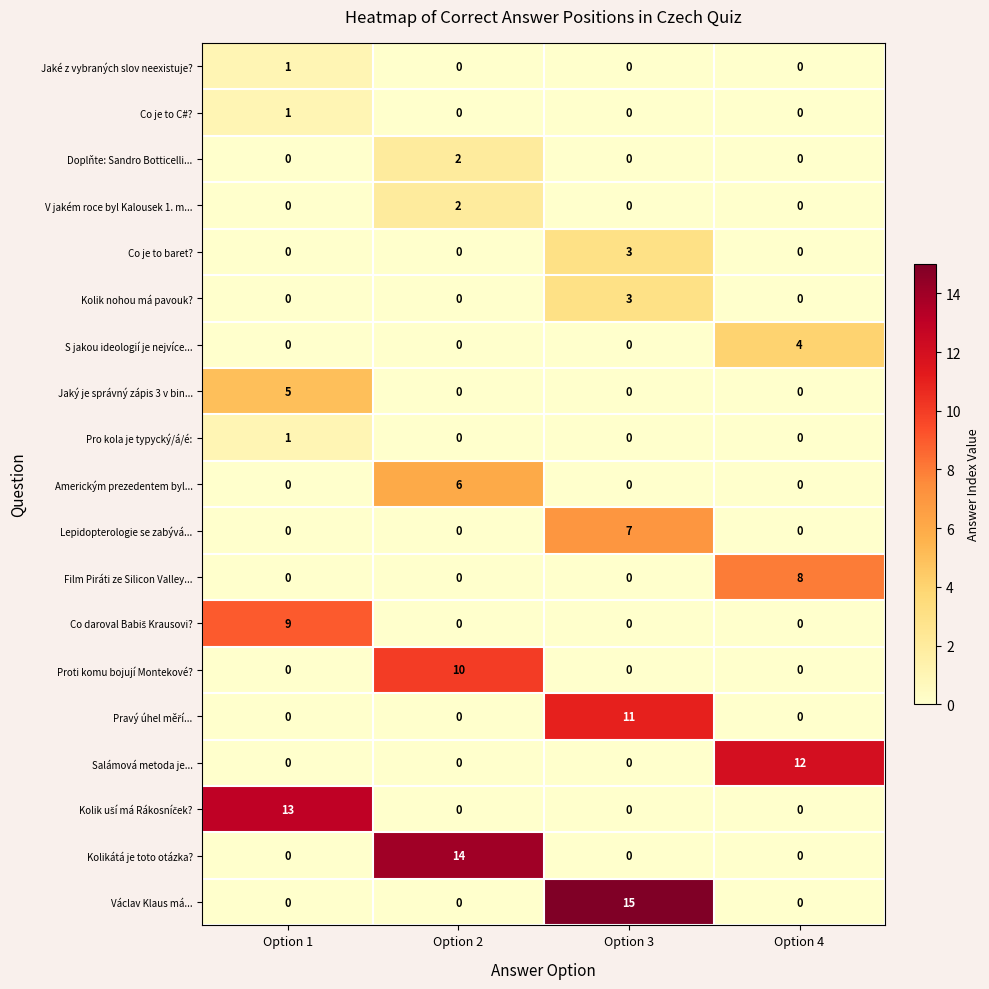

True or false: Proti komu bojují Montekové? has a value of 0 at Option 1.

True